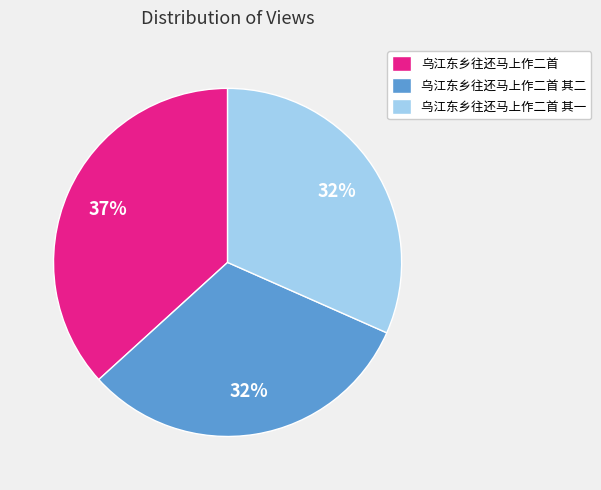

To the nearest percent, what is the combined percentage of 乌江东乡往还马上作二首 and 乌江东乡往还马上作二首 其二?

68%